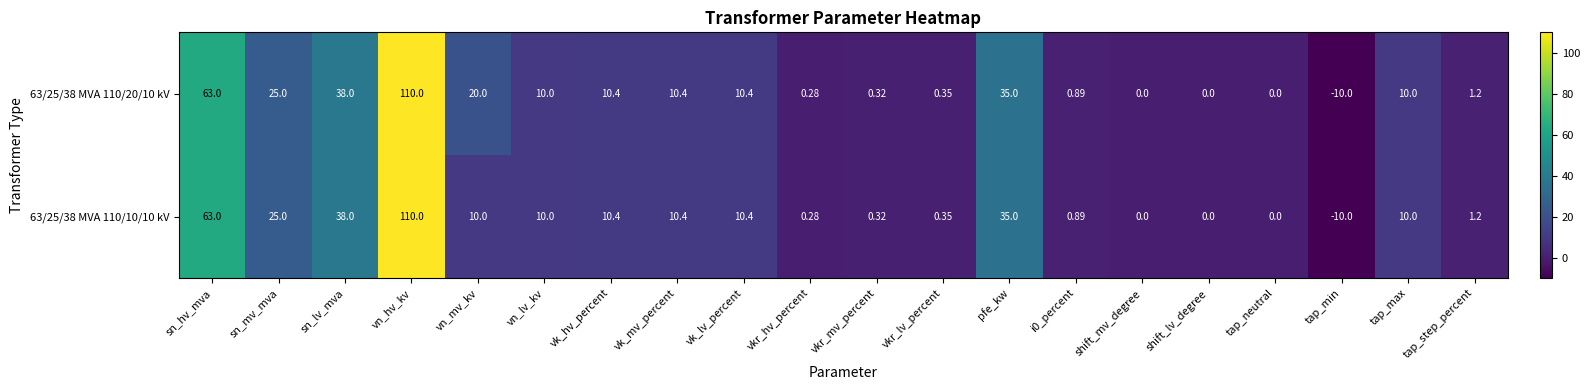

At which category does the chart reach its peak across all series?

vn_hv_kv